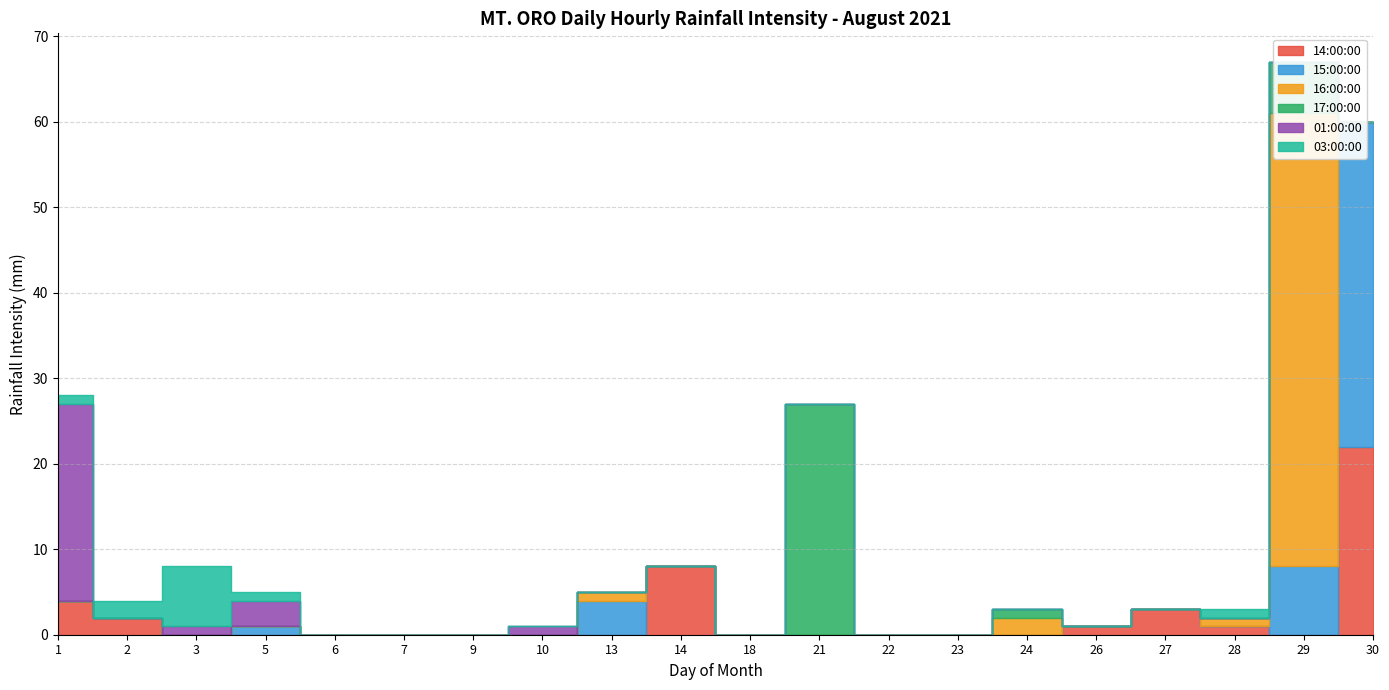

Is the value of 14:00:00 at 5 greater than the value of 17:00:00 at 23?

No